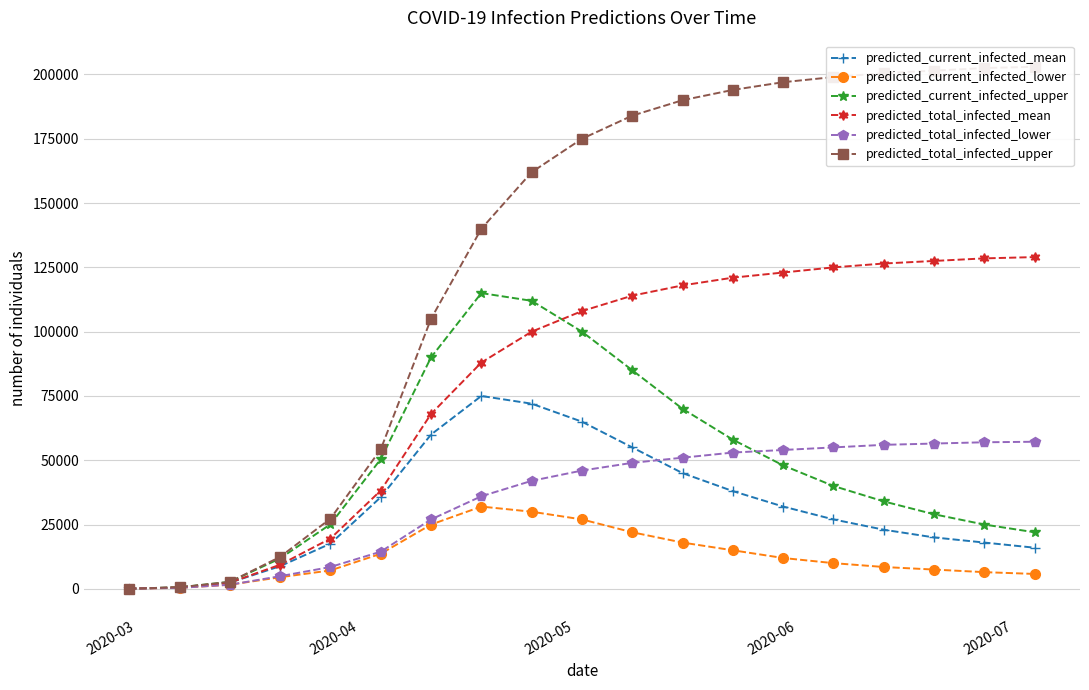

What is the highest value of the predicted_current_infected_upper series?

115000